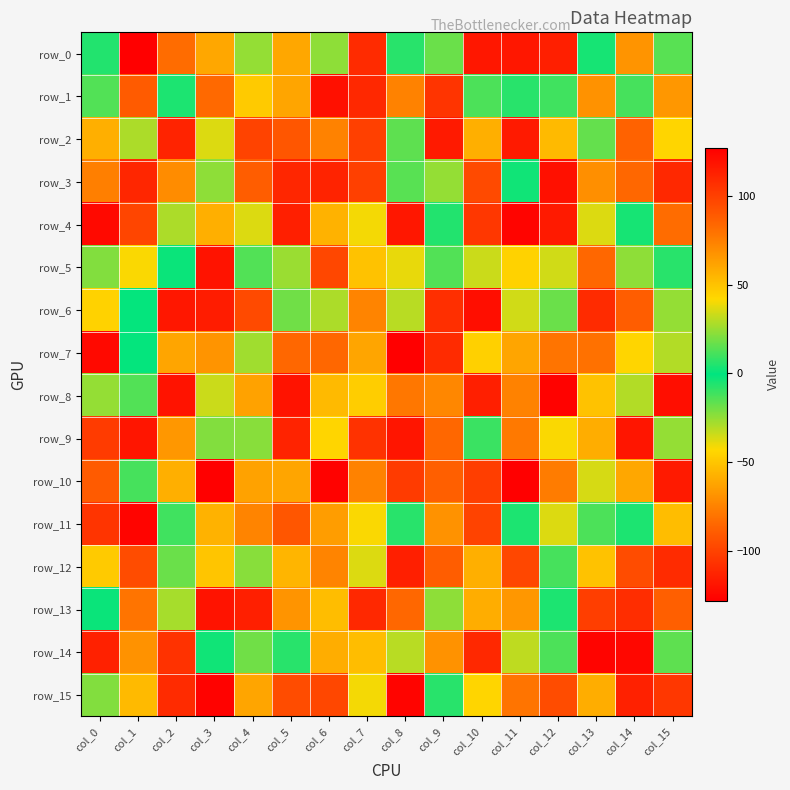

Reading left to right, what are all the values shown in this chart?

row_0: 5	-128	-83	-61	24	-61	23	-110	-7	-18	-118	117	114	-4	67	-15
row_1: 13	89	-5	83	-48	61	120	-111	-75	105	12	6	-11	-69	-12	-67
row_2: 57	-29	-113	-37	-100	91	74	-101	-16	116	57	-117	53	-17	86	43
row_3: -76	-112	-71	-24	88	111	112	-101	-15	24	96	-3	-121	-70	-85	110
row_4: -124	98	28	57	-37	-115	56	40	-118	5	104	125	-117	36	-4	82
row_5: 21	41	1	-120	13	25	97	-51	38	-14	-34	-45	34	84	23	-7
row_6: 44	0	117	115	-97	-19	-29	-74	-31	107	-122	-35	-18	-110	-89	-25
row_7: 123	-1	-62	67	26	84	-85	-62	127	109	-46	-62	-80	-81	-44	29
row_8: 24	-14	-120	-34	62	-120	-54	46	-79	72	114	-75	-127	-51	29	-122
row_9: -103	-119	-67	-22	22	-113	-44	106	118	84	9	-78	-42	-59	-119	24
row_10: 89	11	-58	127	-63	61	126	-75	102	-88	-102	-128	-77	-36	-61	-117
row_11: -106	-126	-11	-57	73	-92	-65	-42	-7	-69	99	-5	36	-13	-5	-53
row_12: 47	95	-18	49	22	55	73	-37	114	88	57	97	11	50	95	109
row_13: -2	-80	27	119	114	-68	-53	110	-85	23	58	-67	4	101	-109	-88
row_14: -114	-69	-107	2	18	6	58	52	30	-69	-111	-32	12	125	-125	-16
row_15: -22	53	-110	-127	61	-96	97	40	125	6	-44	-80	-96	-59	-114	104